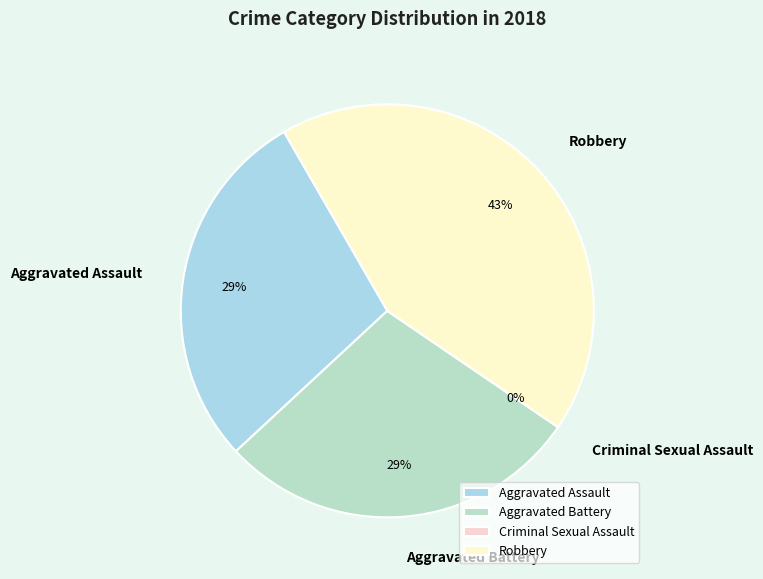

How much of the chart is everything except Aggravated Assault?

71.4%